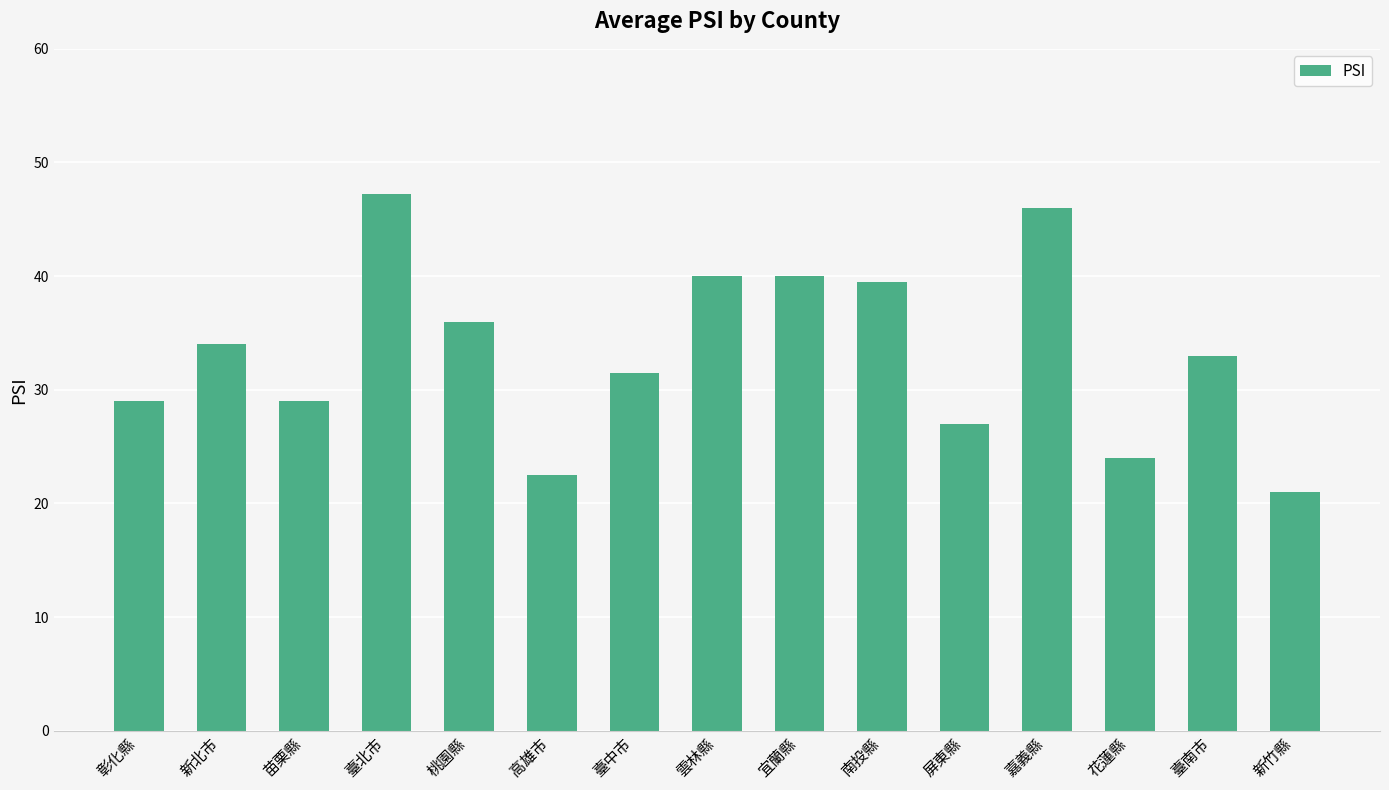

What is the maximum value shown in the chart?

47.2